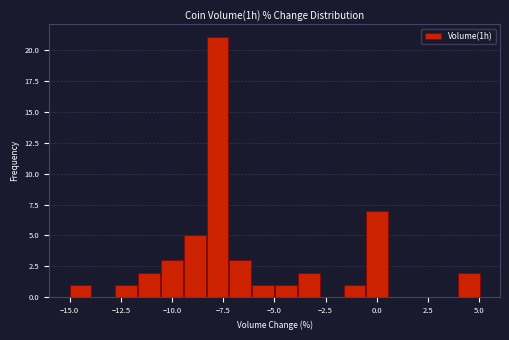

Around what value on the x-axis is the tallest bar? Give the approximate position of its centre, as read against the axis.

-8.0